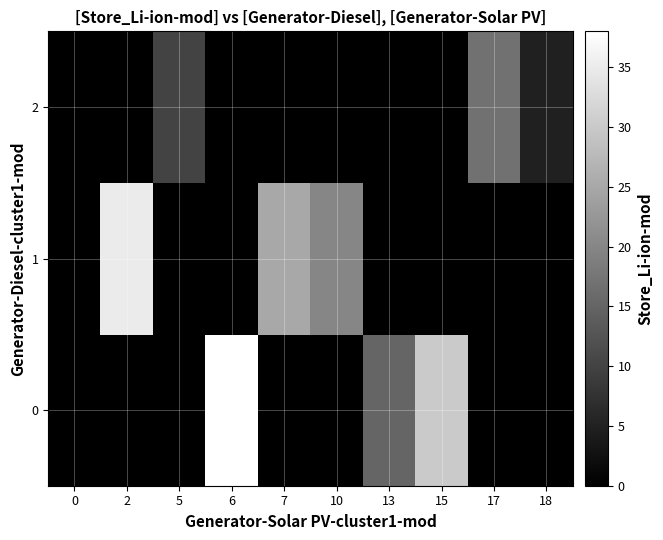

Between 6 and 0, which is larger?

6